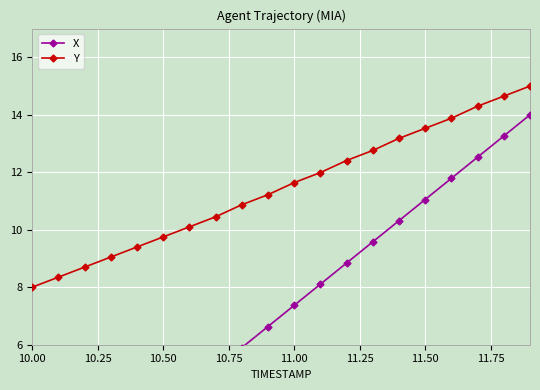

What value does the Y series have at 11.50?

13.5